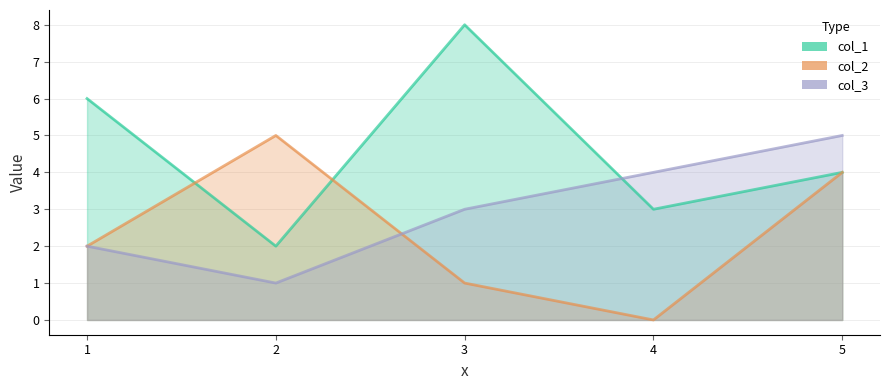

Reading left to right, extract all data points from this chart.

col_1: 1=6	2=2	3=8	4=3	5=4
col_2: 1=2	2=5	3=1	4=0	5=4
col_3: 1=2	2=1	3=3	4=4	5=5